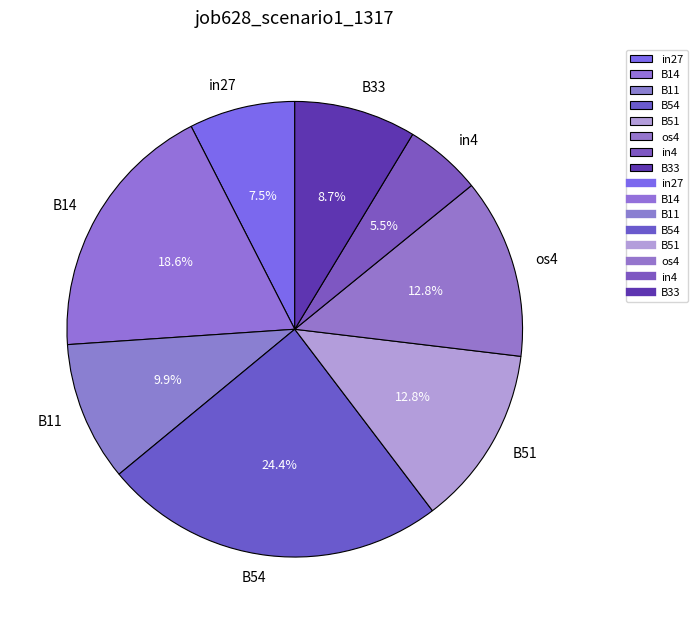

Which slice is the largest?

B54